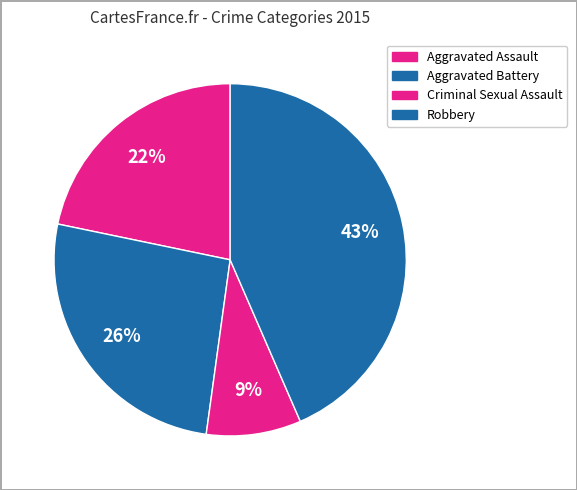

The Aggravated Assault slice represents 22% of the pie. True or false?

True